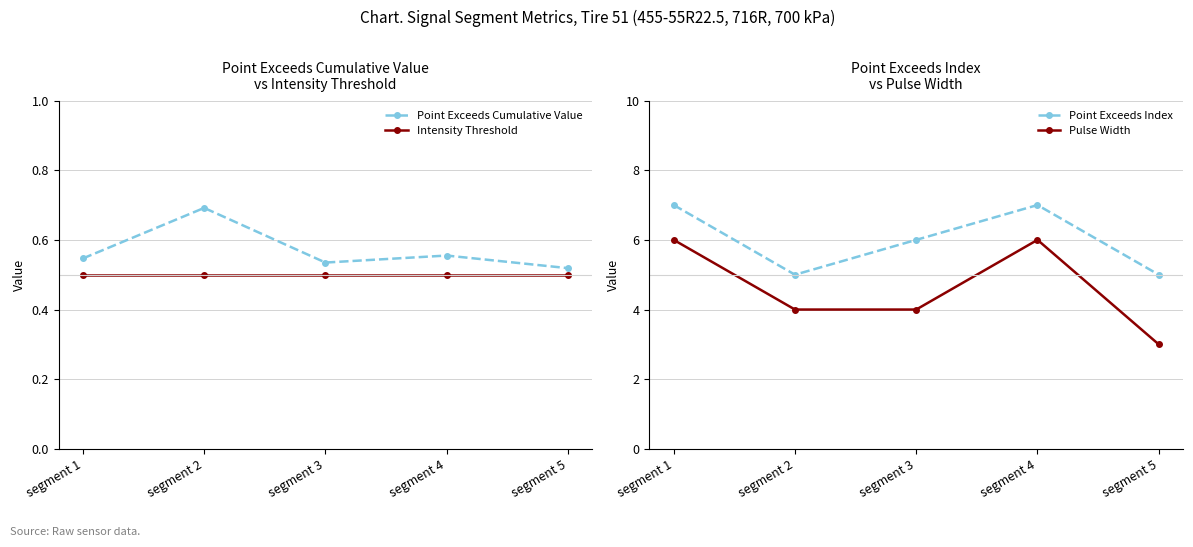

Between segment 1 and segment 4, which is larger?

segment 4